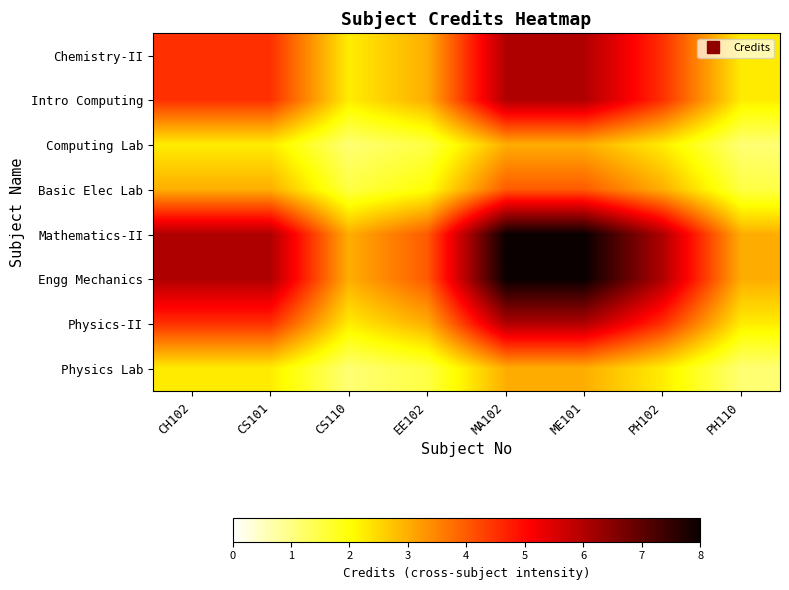

Which category has the lowest value across all series?

CS110